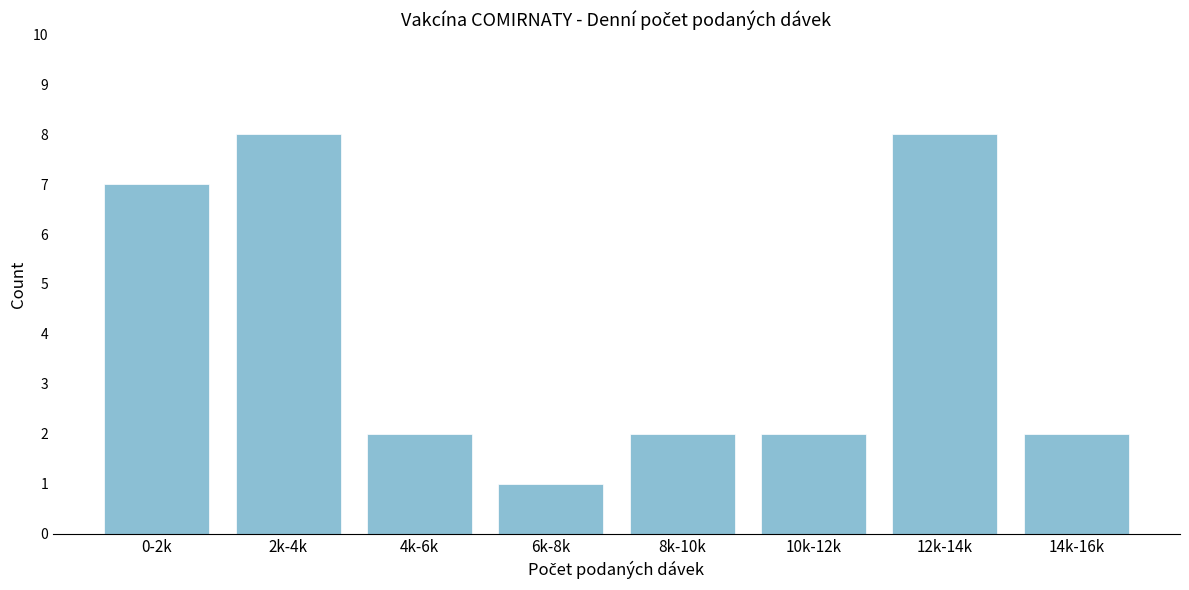

Reading left to right, what are all the values shown in this chart?

0-2k=7	2k-4k=8	4k-6k=2	6k-8k=1	8k-10k=2	10k-12k=2	12k-14k=8	14k-16k=2